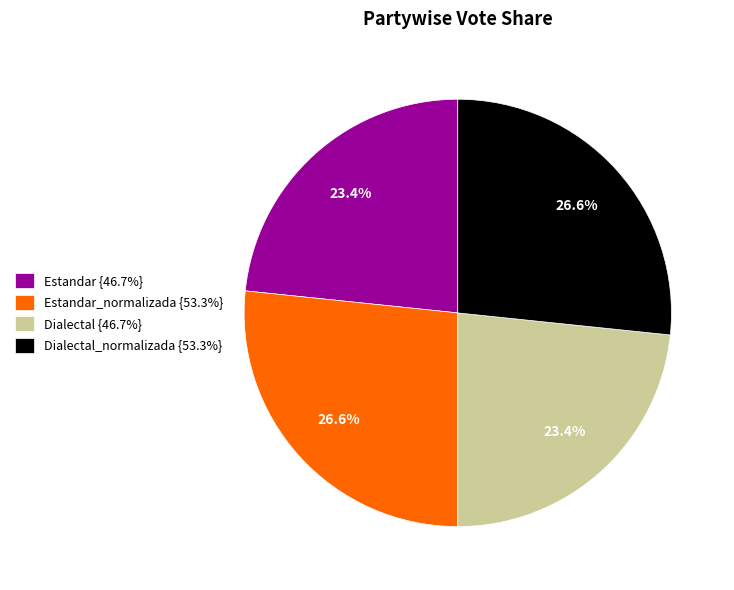

What is the ratio of the value at Dialectal {46.7%} to the value at Estandar_normalizada {53.3%}?

0.9